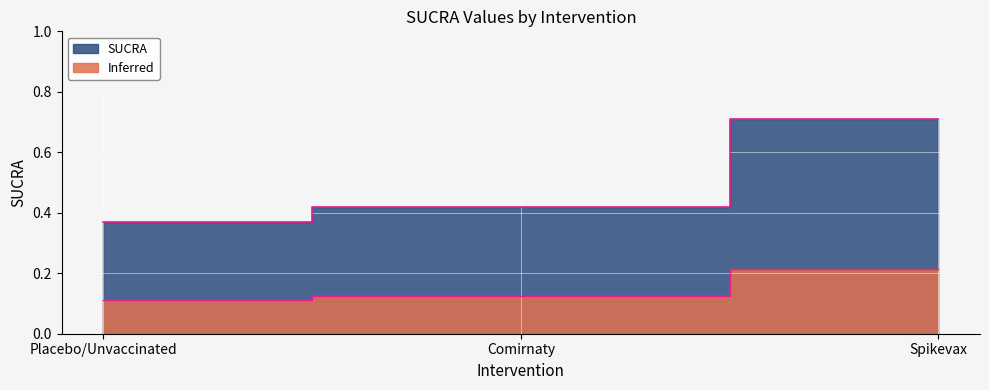

List the labels in order of value, smallest first.

Placebo/Unvaccinated, Comirnaty, Spikevax